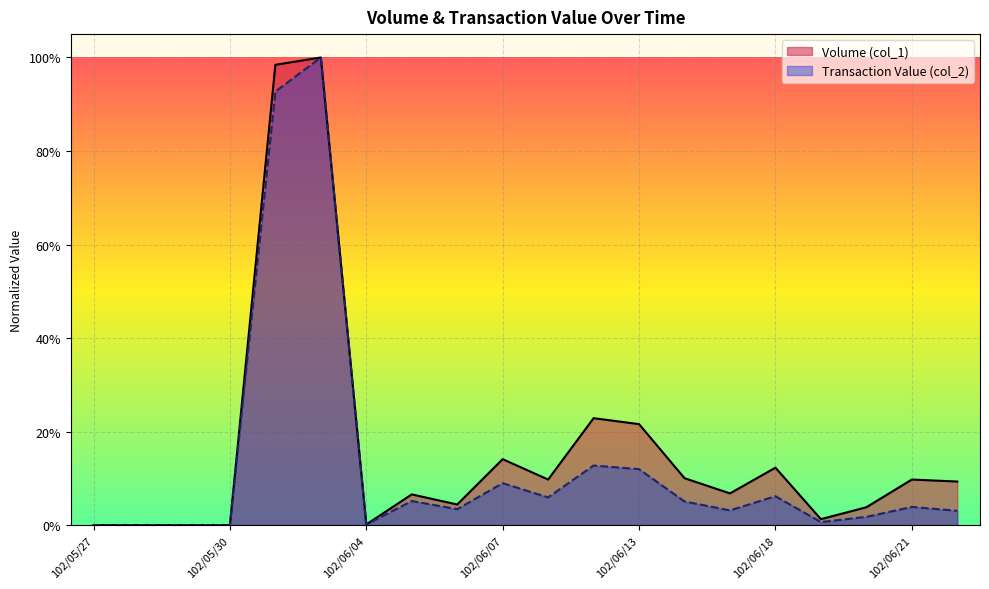

How many lines are shown in the chart?

2